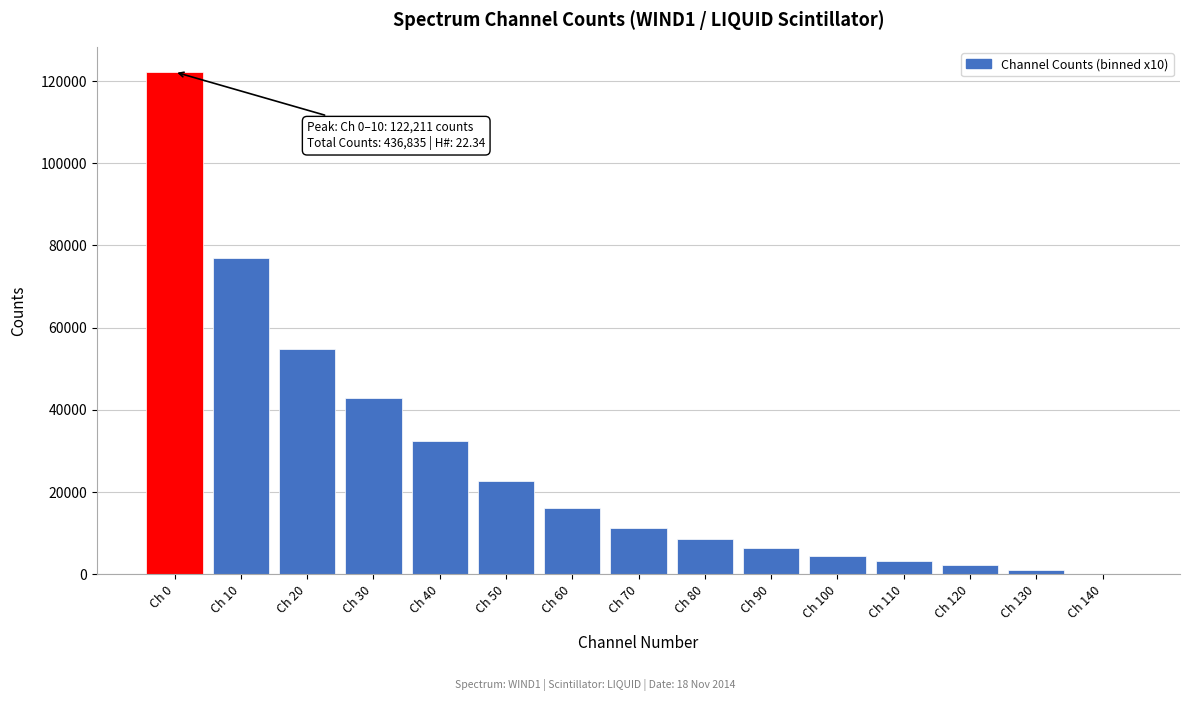

Reading right to left, list all the values displayed in this chart.

Ch 140=0	Ch 130=980	Ch 120=2250	Ch 110=3250	Ch 100=4530	Ch 90=6500	Ch 80=8500	Ch 70=11340	Ch 60=16250	Ch 50=22650	Ch 40=32500	Ch 30=42790	Ch 20=54878	Ch 10=77039	Ch 0=122211